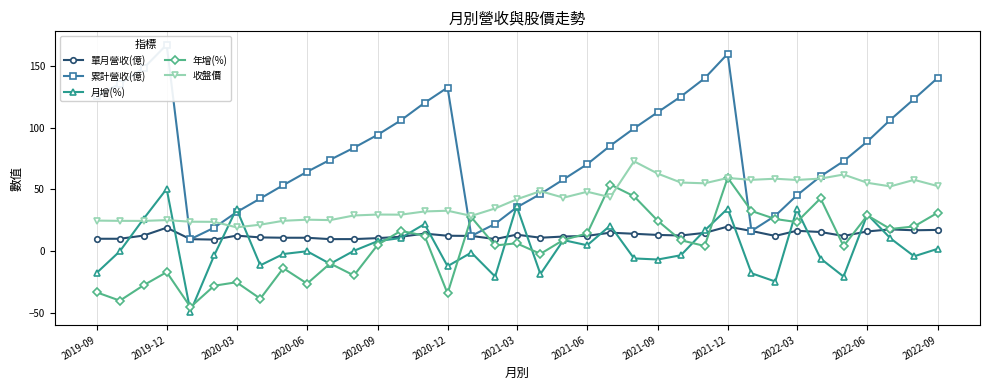

At which label does 累計營收(億) first exceed 83?

2019-09